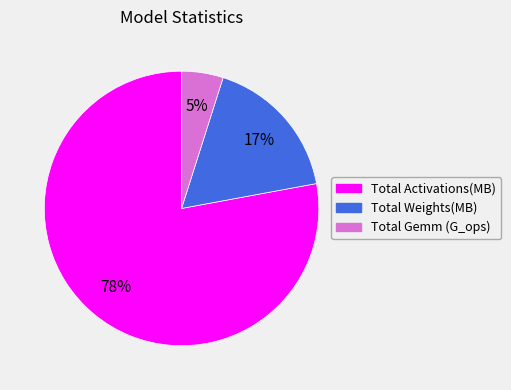

Is it true that Total Activations(MB) is 78% of the pie?

True